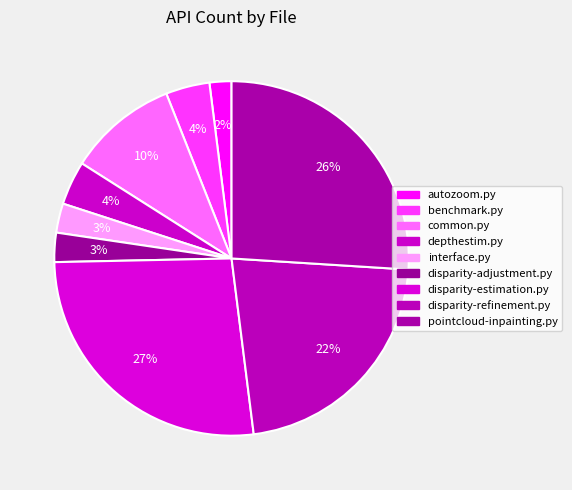

How many segments does this pie chart have?

9